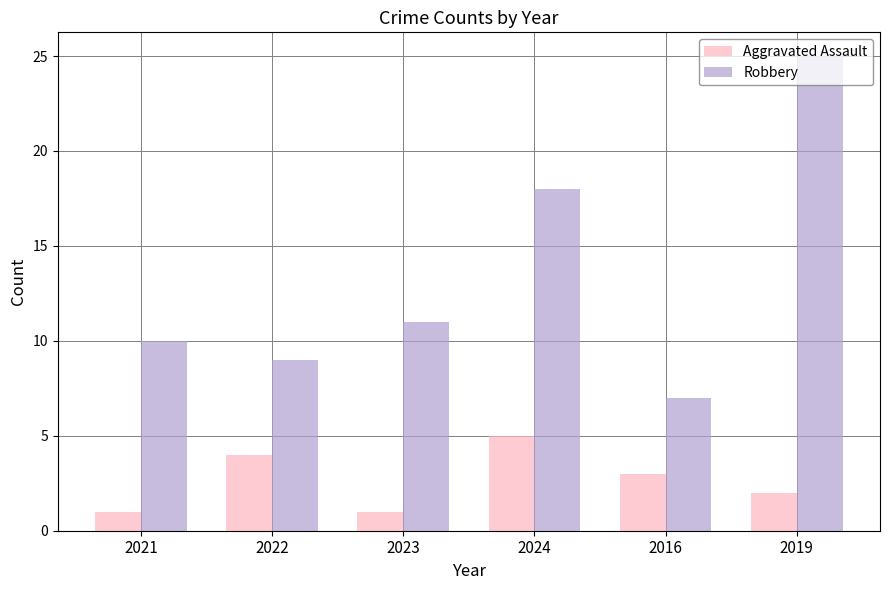

Is the value of Aggravated Assault at 2019 greater than the value of Robbery at 2021?

No